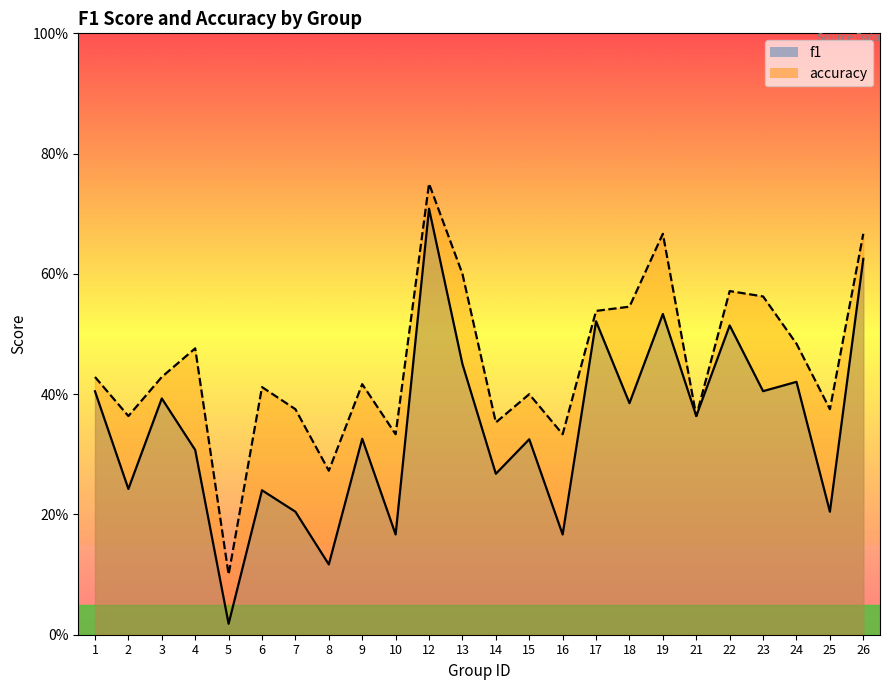

Which category has the lowest value across all series?

5